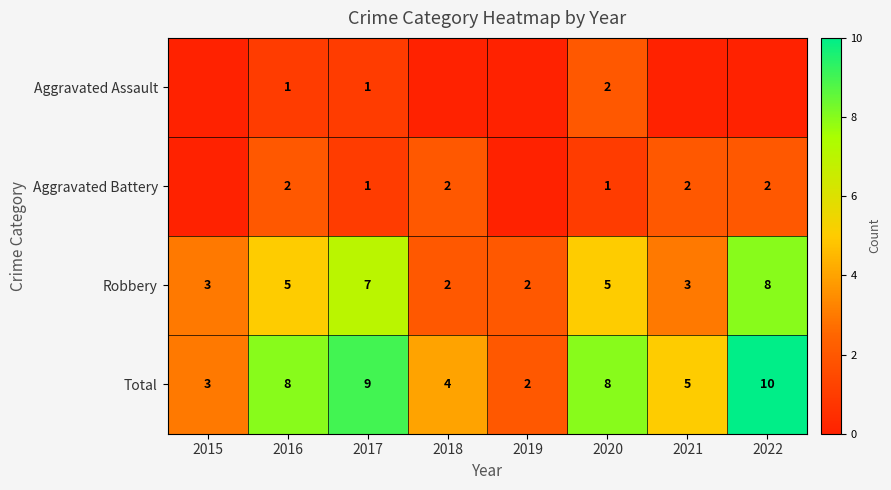

At which category does the chart reach its minimum across all series?

2015